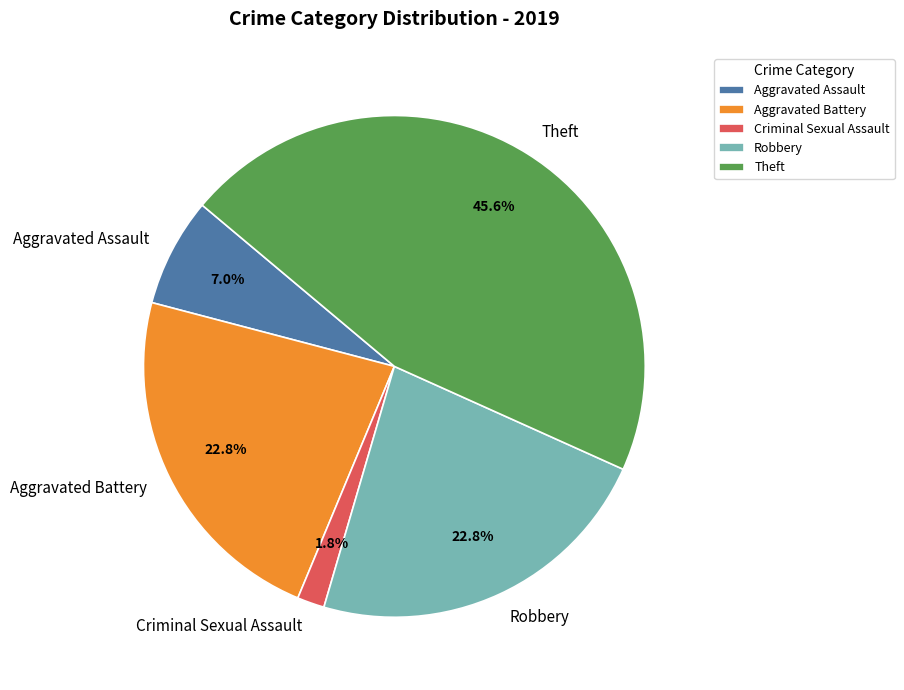

To the nearest percent, what percentage of the pie is Robbery?

23%